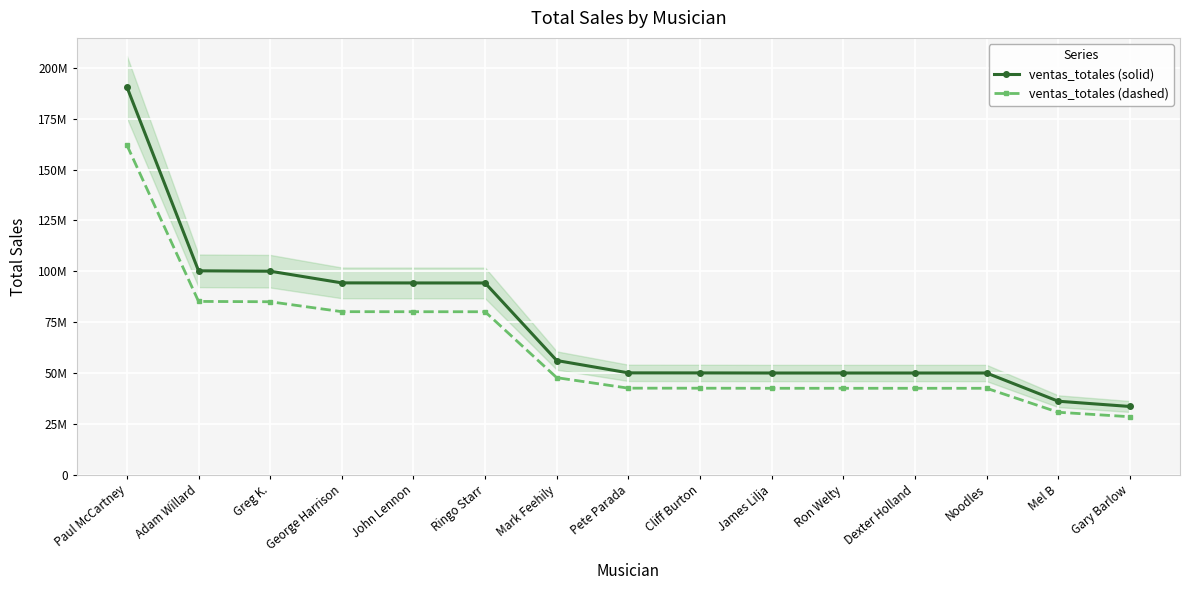

What is the average value of the ventas_totales (dashed) series?

62316977.8